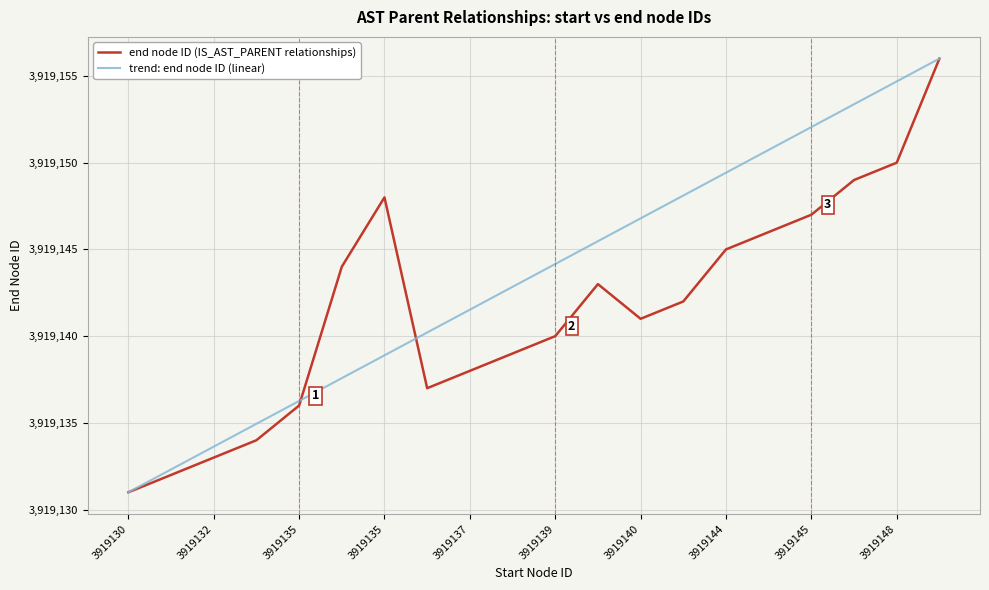

What is the minimum value for trend: end node ID (linear)?

3919131.0